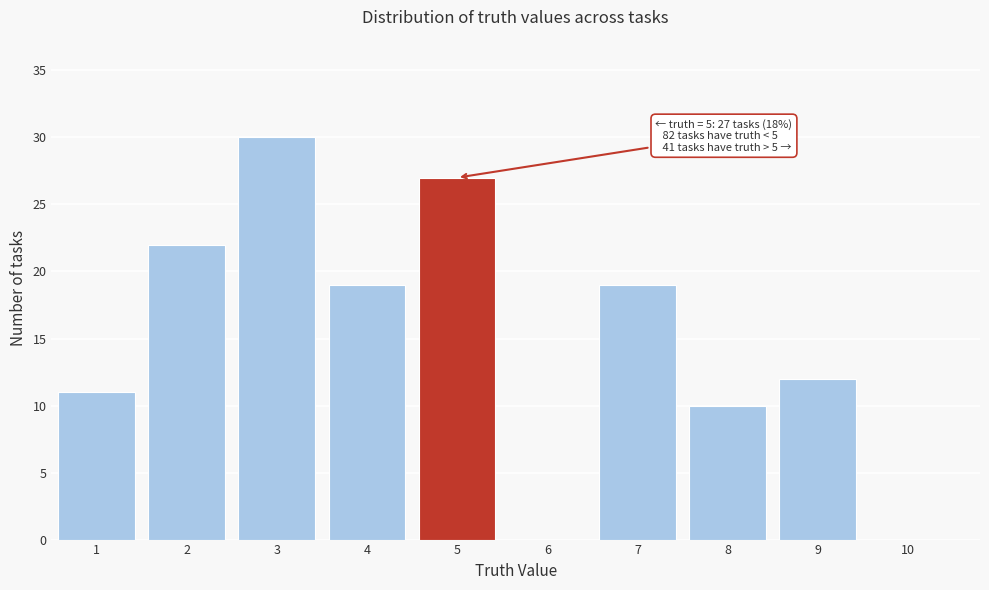

Over which range of the x-axis is the bar tallest?

2.5 to 3.5